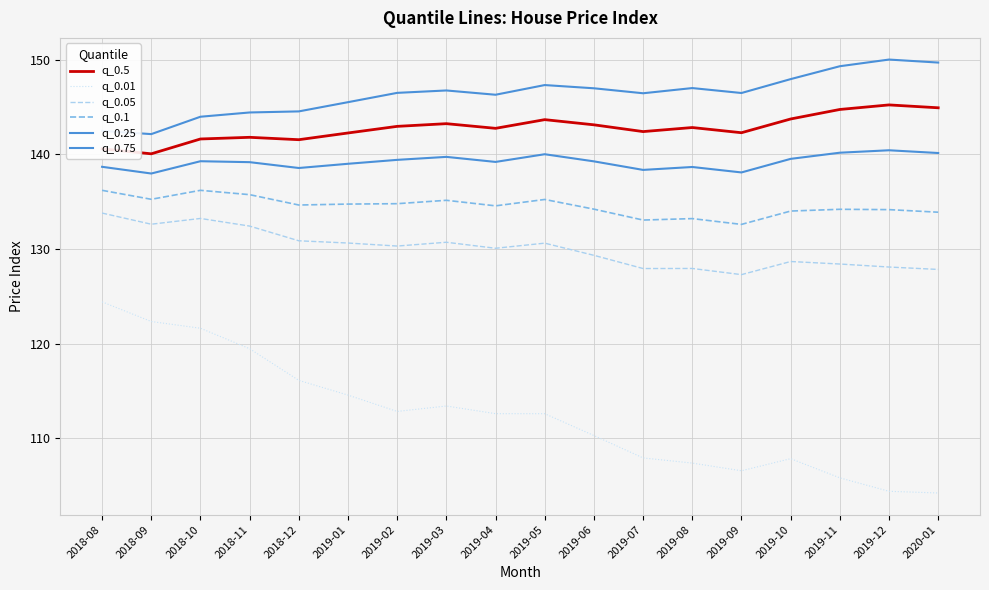

The q_0.1 series shows 135.3 at 2018-09. True or false?

True